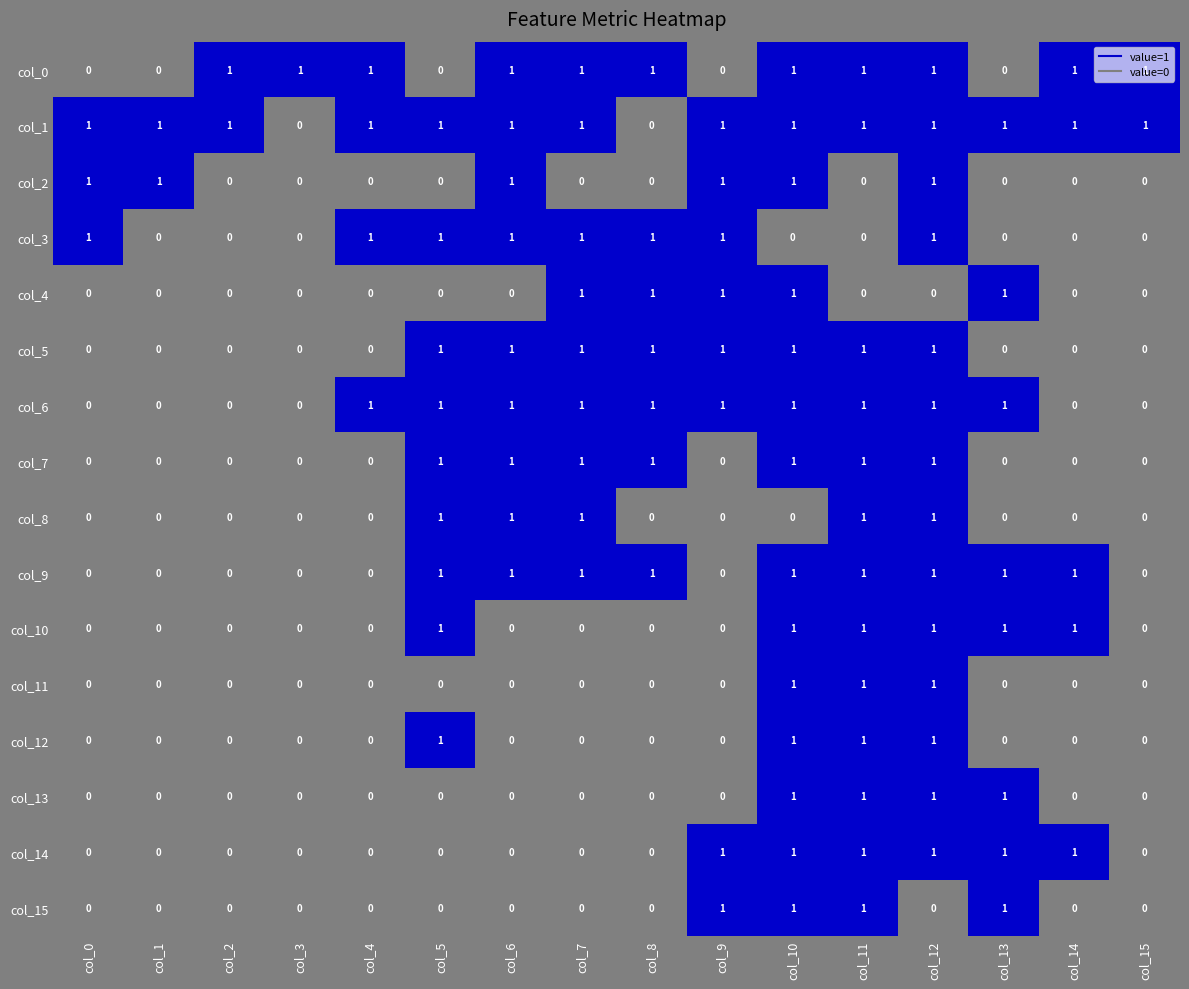

Is the value of col_5 at col_11 greater than the value of col_8 at col_2?

Yes